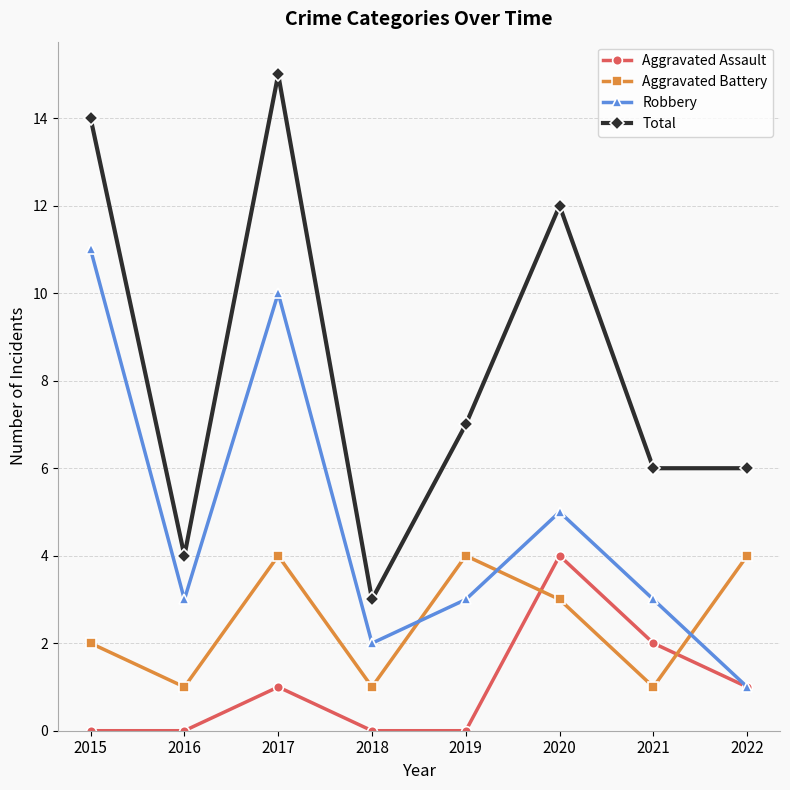

Which category has the highest value in the Aggravated Assault series?

2020